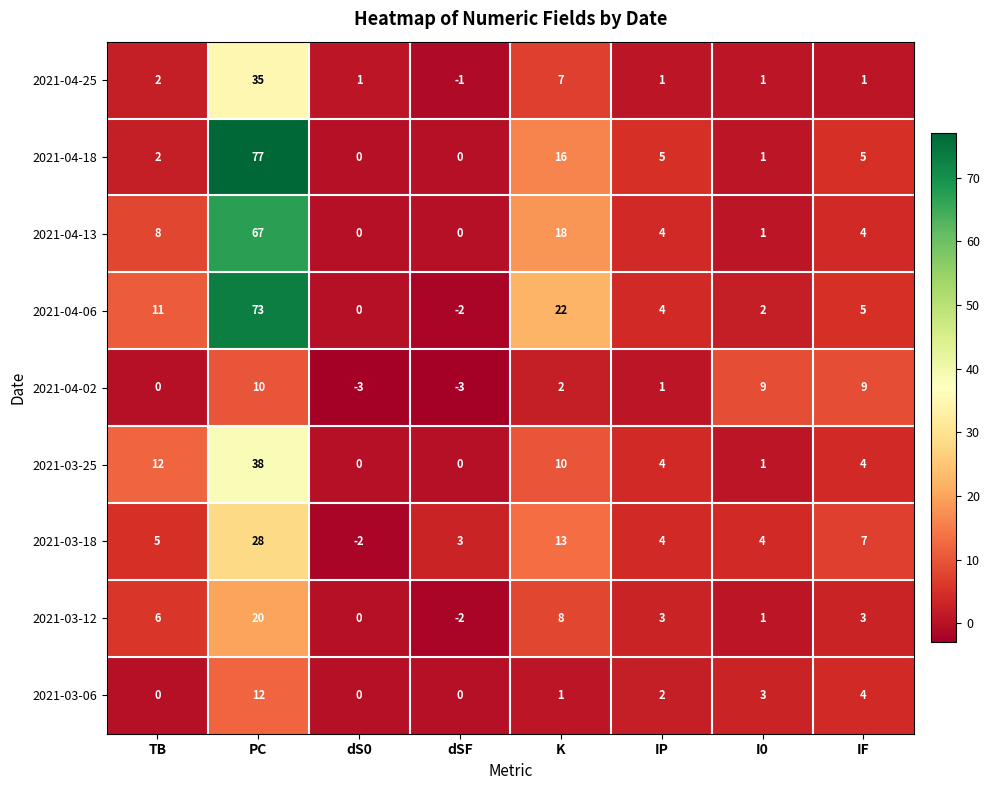

List the series in order of their peak value, highest first.

2021-04-18, 2021-04-06, 2021-04-13, 2021-03-25, 2021-04-25, 2021-03-18, 2021-03-12, 2021-03-06, 2021-04-02